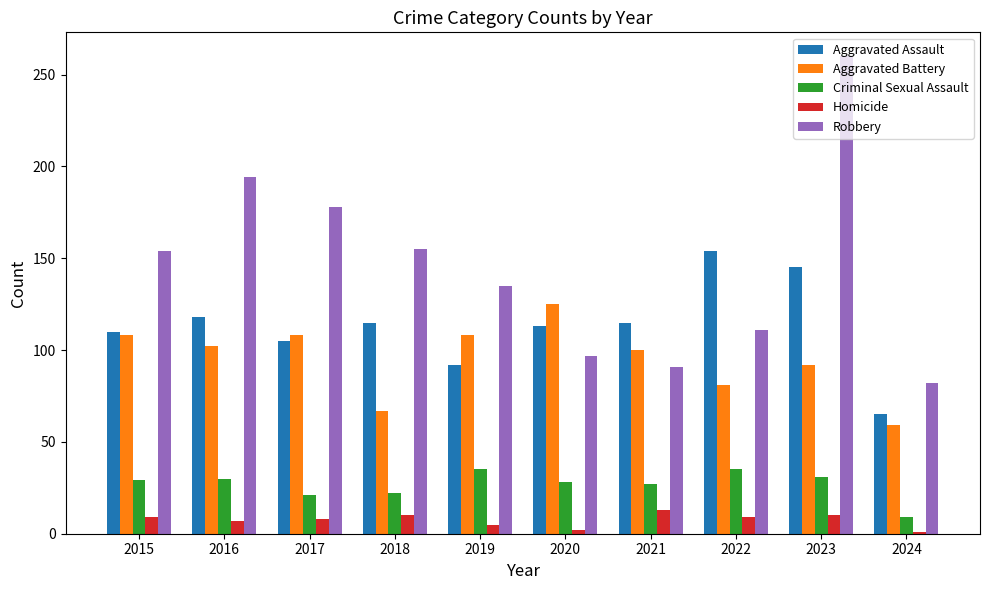

Is the value of Robbery at 2017 greater than the value of Aggravated Assault at 2015?

Yes